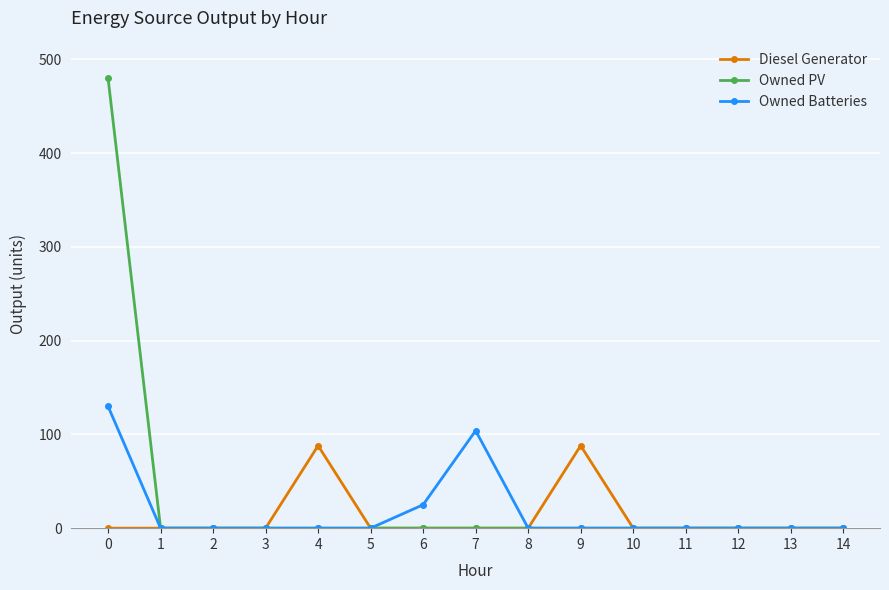

The value of Diesel Generator at 7 is 0. True or false?

True